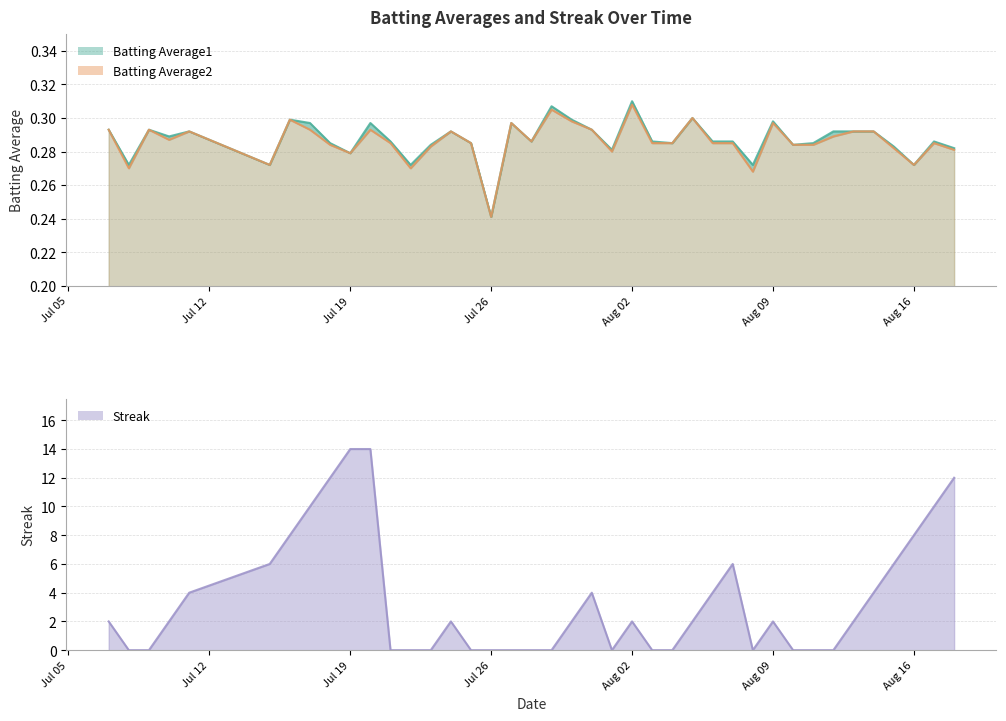

True or false: Batting Average2 and Batting Average1 cross at least once.

False